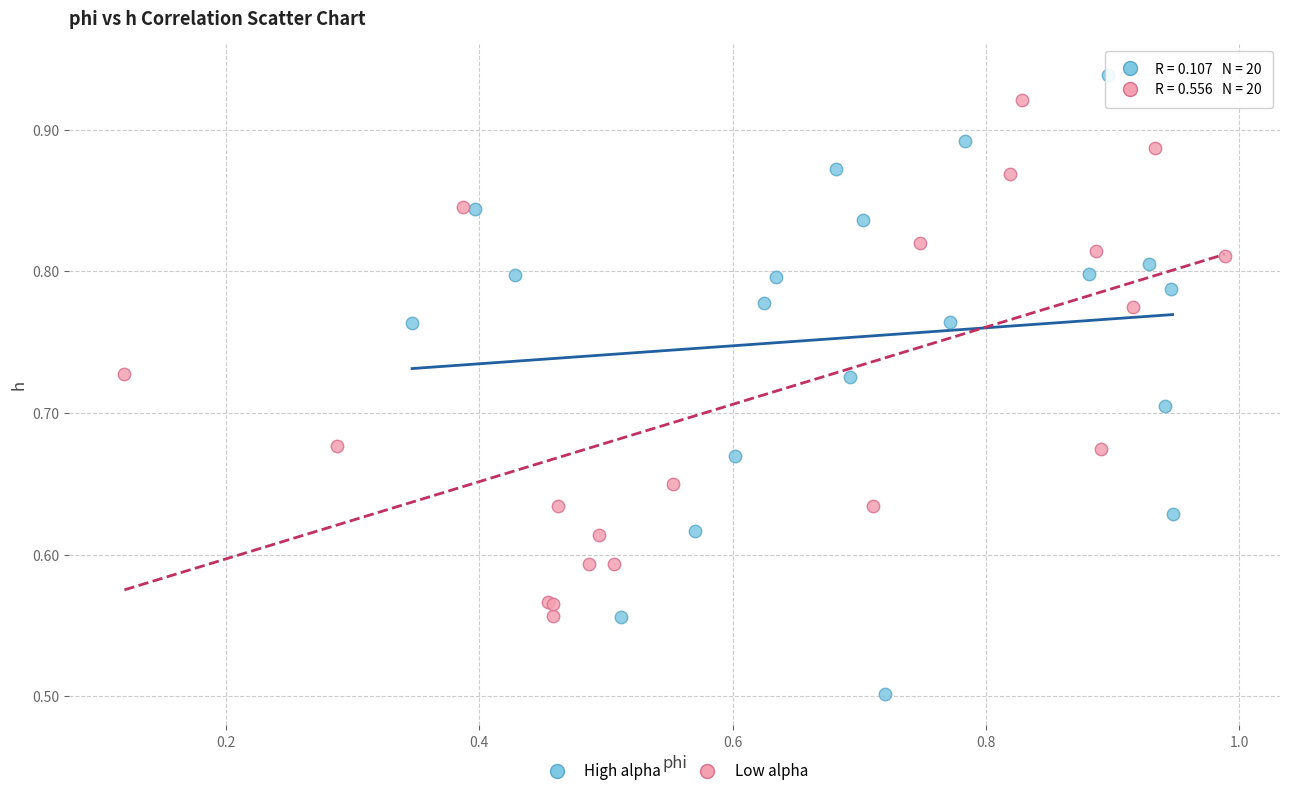

Which series has the largest Y range (max minus min)?

High alpha